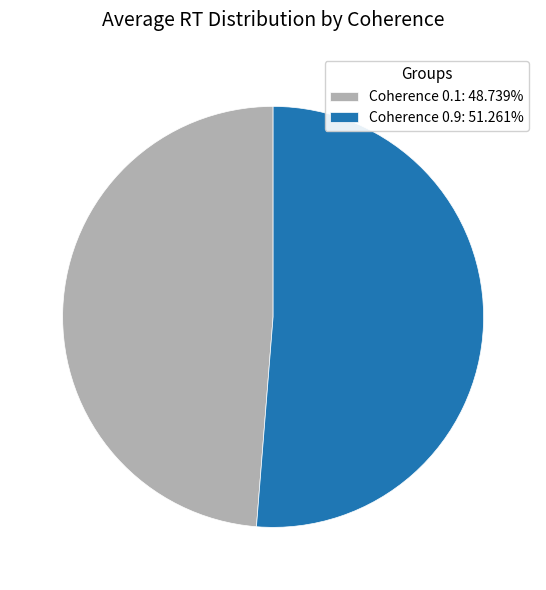

Is the sum of Coherence 0.9: 51.261% and Coherence 0.1: 48.739% greater than half?

Yes